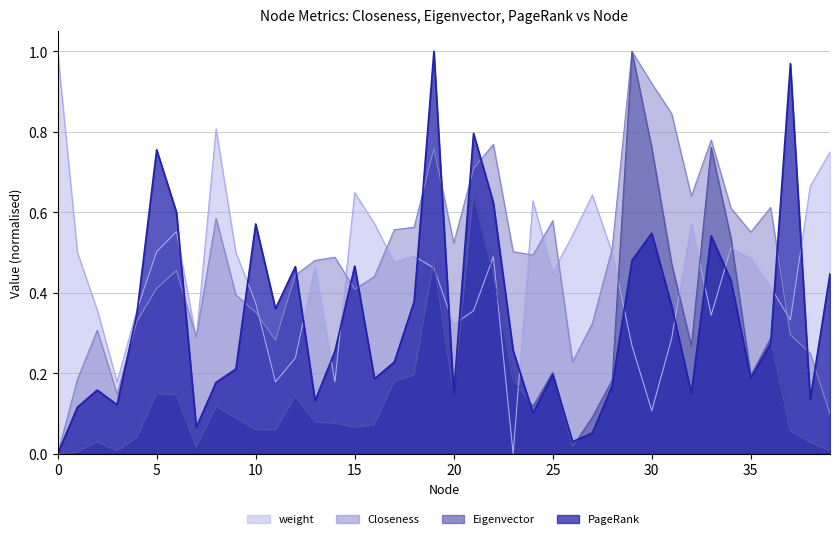

Which series has the largest total across all categories?

Closeness